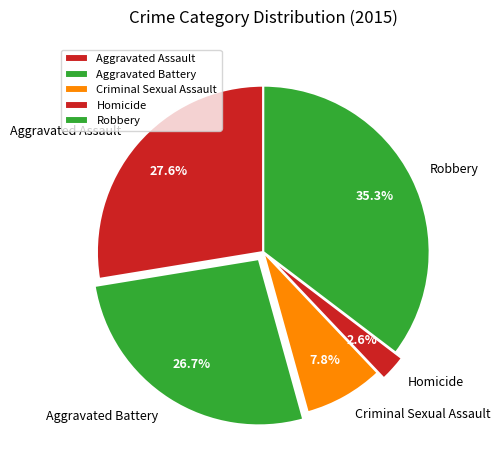

Combined, do Aggravated Assault and Criminal Sexual Assault account for over 50%?

No